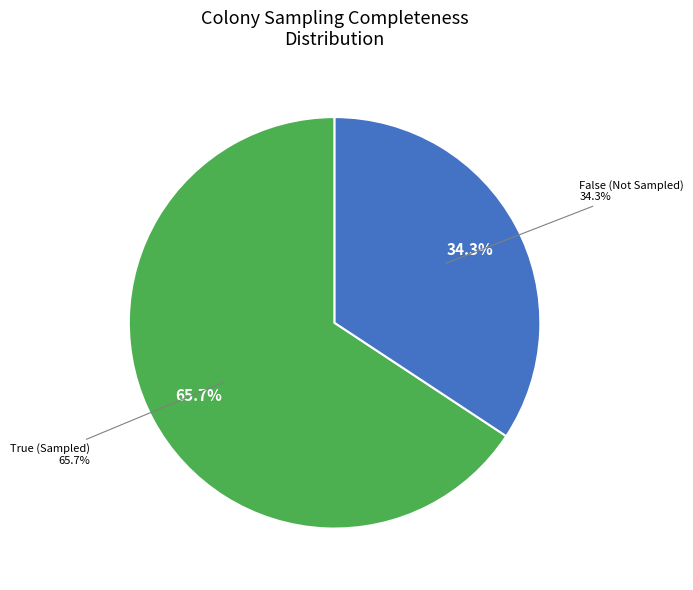

True or false: False (Not Sampled) accounts for 34% of the total.

True